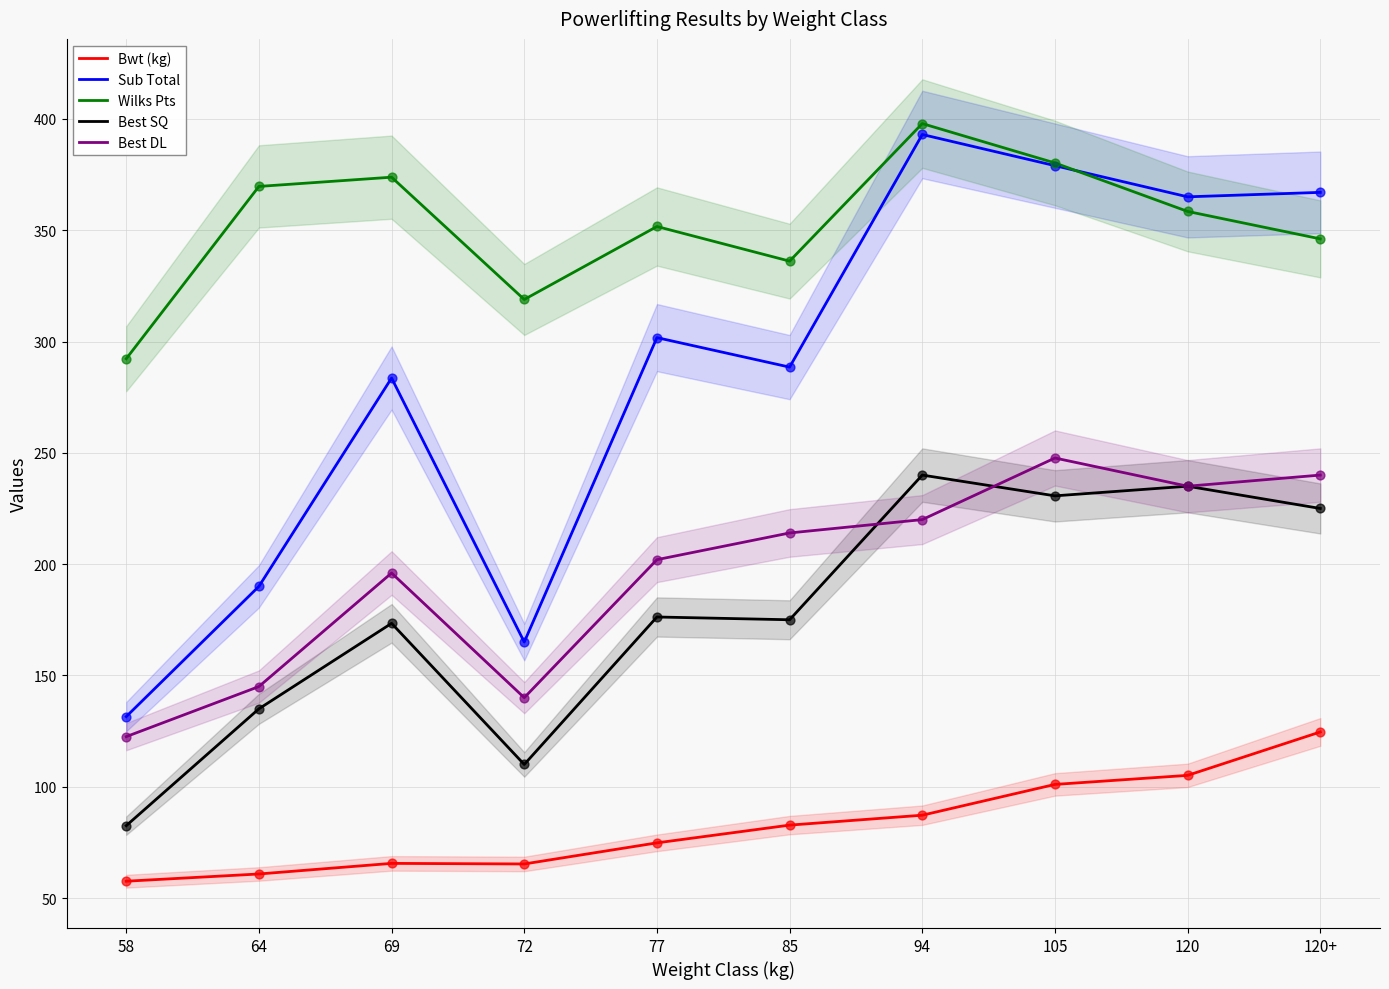

Is the value of Best SQ at 64 greater than the value of Sub Total at 64?

No